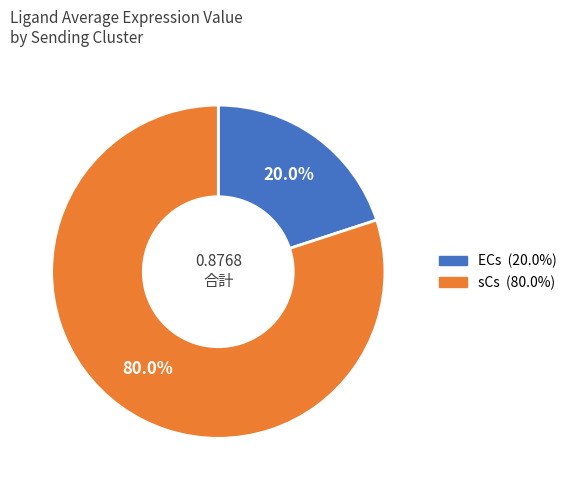

To the nearest percent, what is the combined percentage of ECs and sCs?

100%